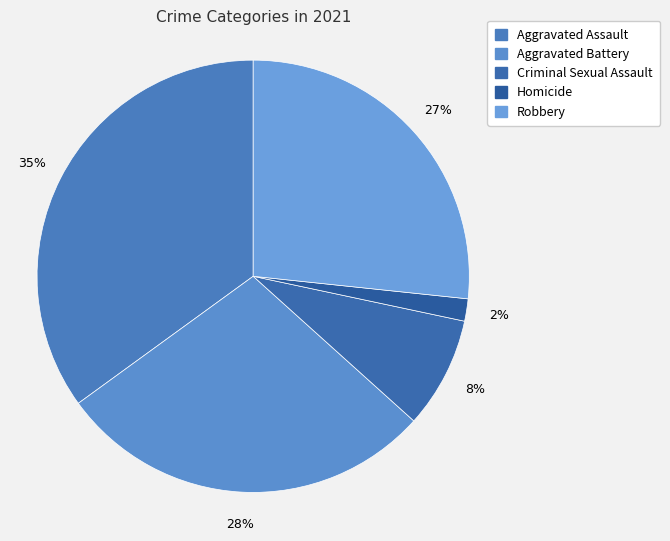

To the nearest percent, what is the average slice percentage?

20%